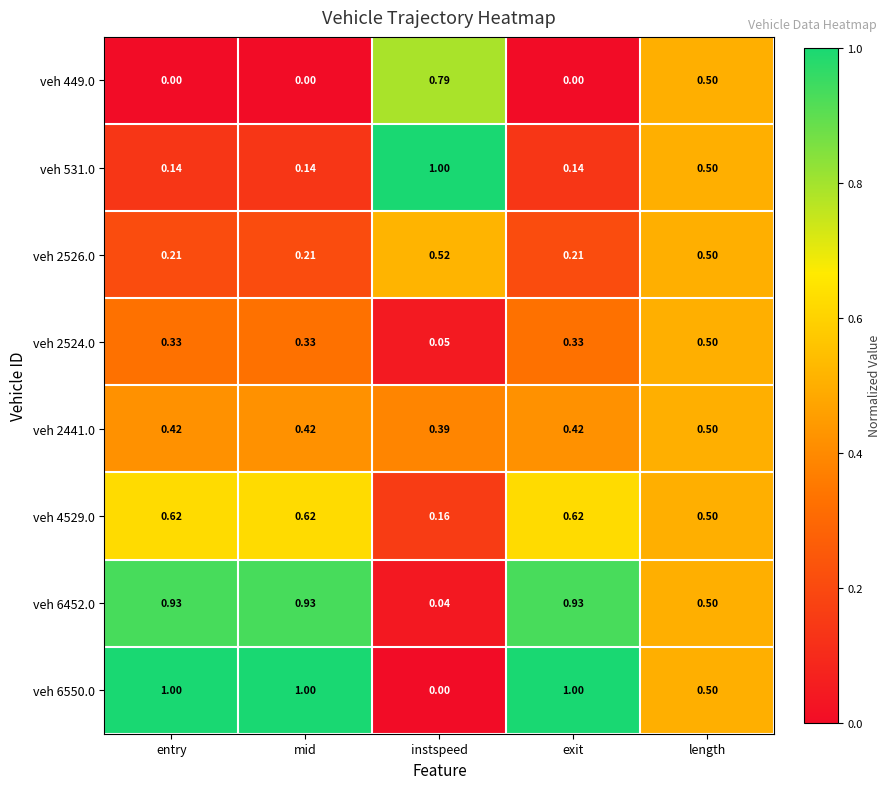

Which category has the lowest value in the veh 2441.0 series?

instspeed